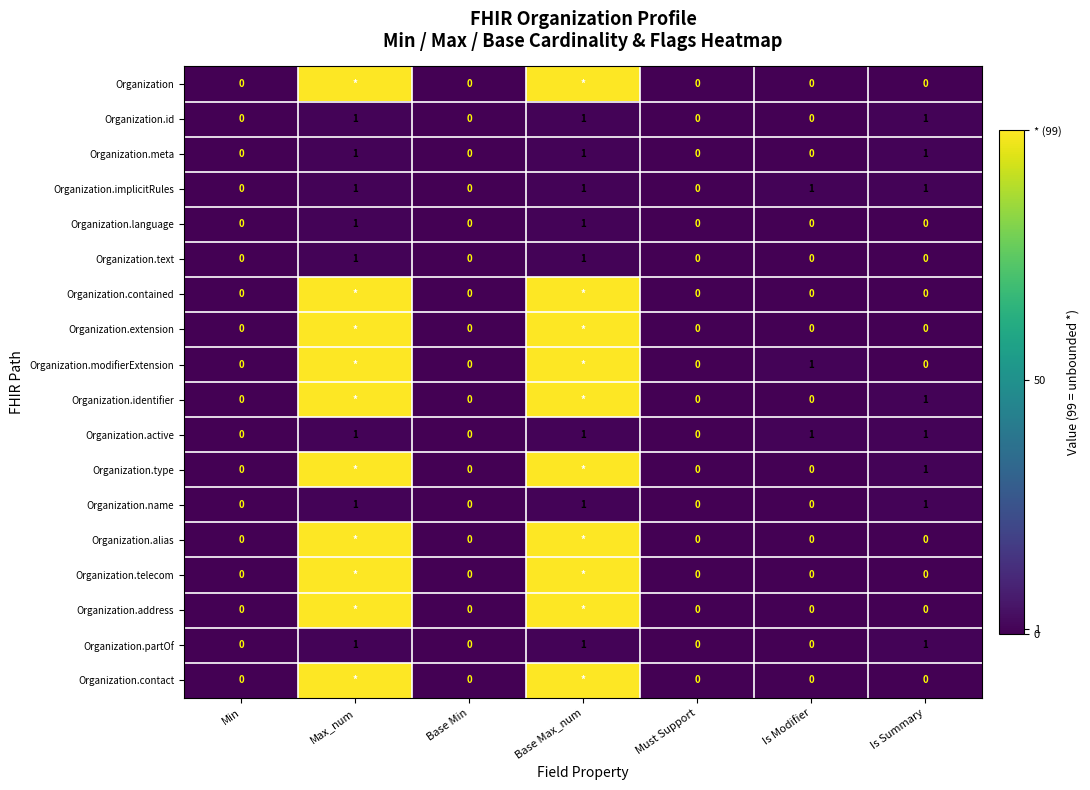

What is the total value across all series at Is Summary?

8